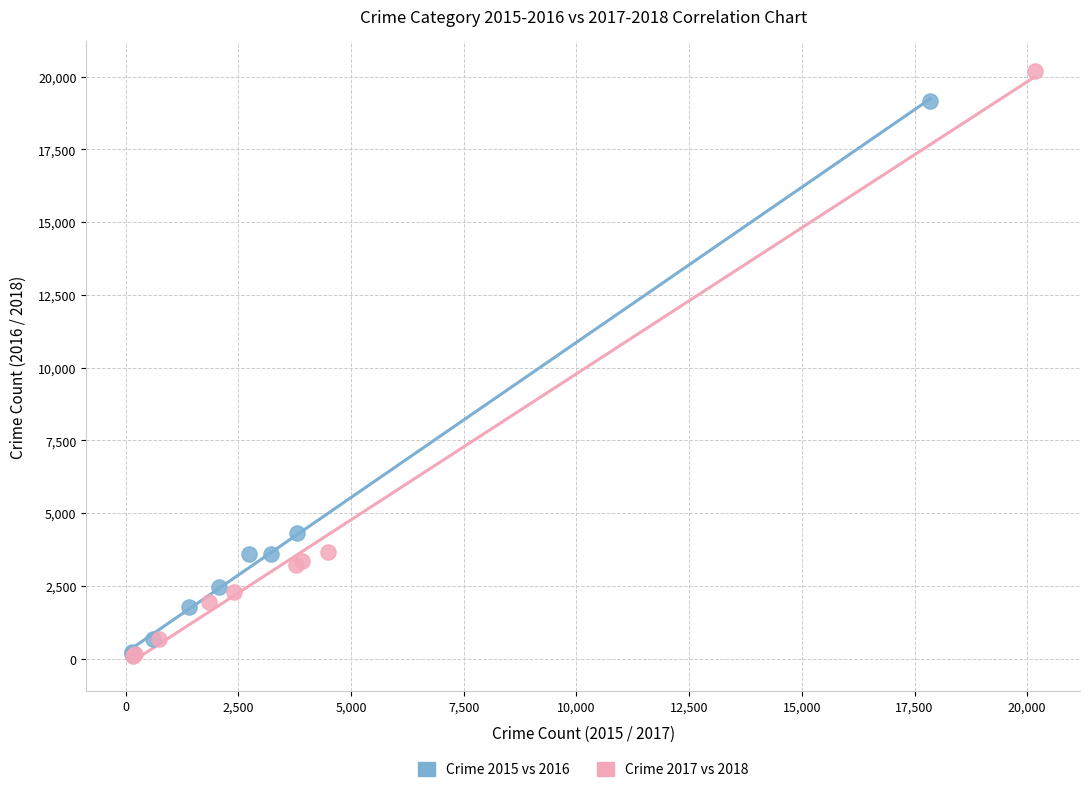

Which series has the widest spread of Y values?

Crime 2017 vs 2018